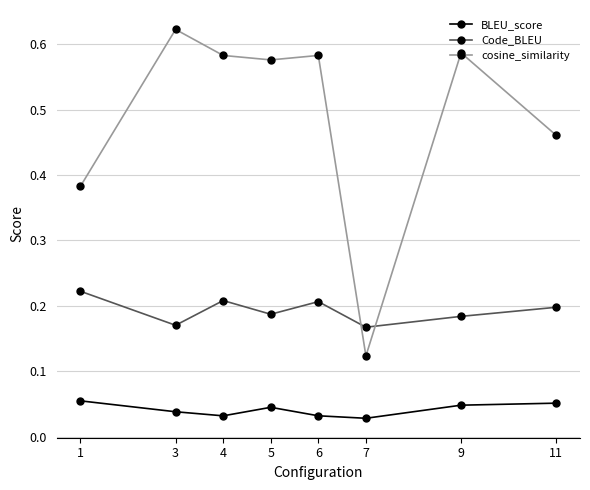

Which series has the largest total across all categories?

cosine_similarity